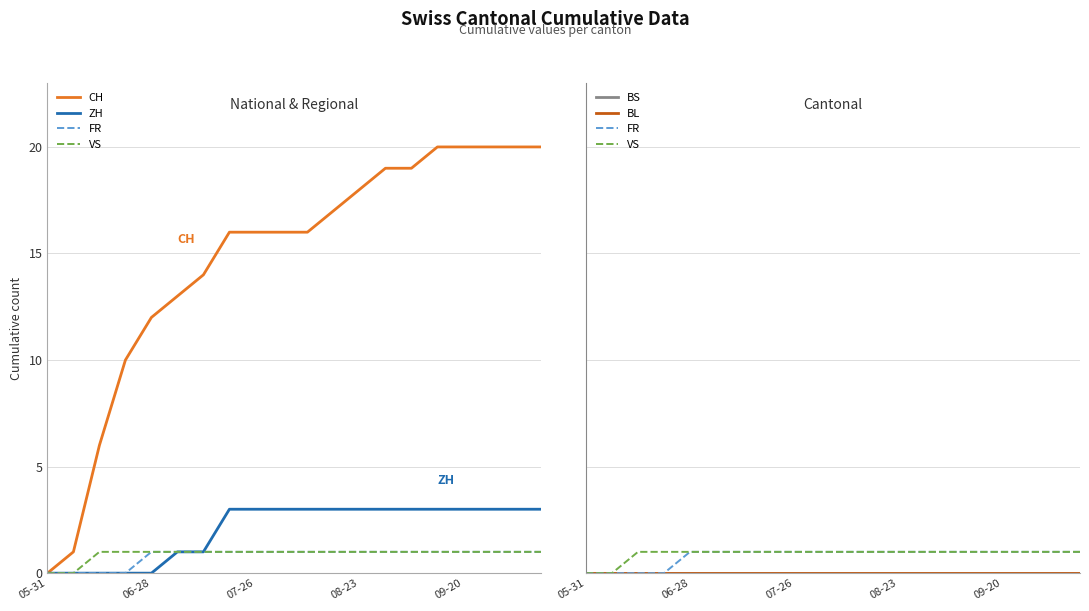

Which series has the widest spread of values?

CH